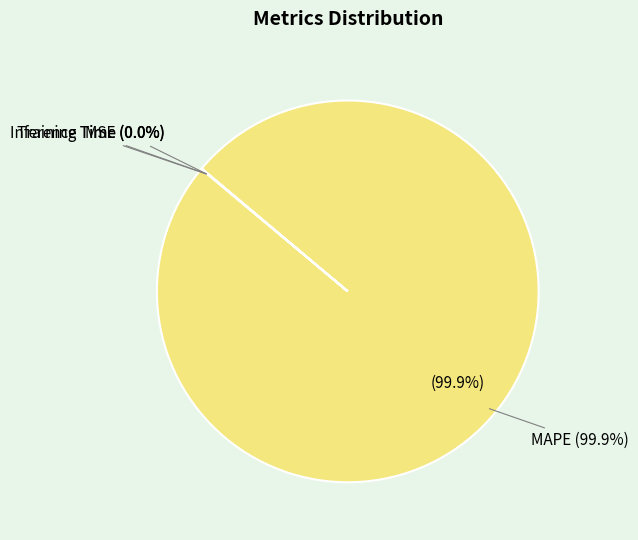

What percentage is NOT represented by Training Time?

100.0%